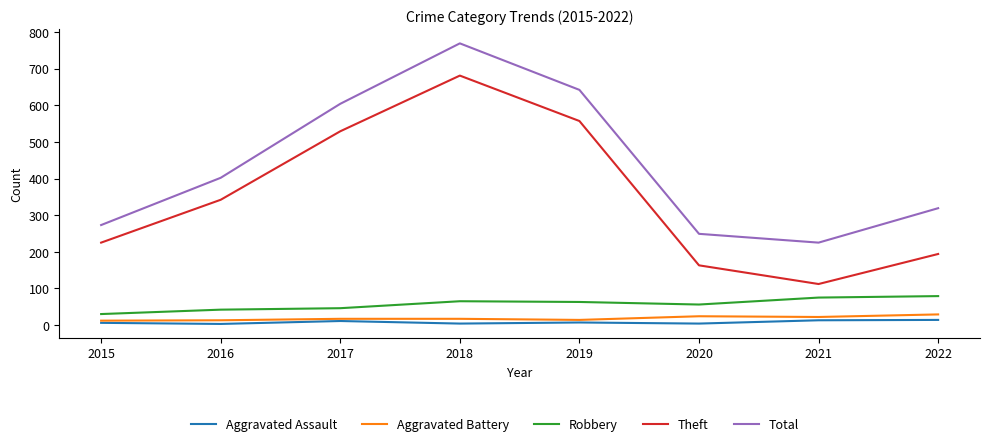

What are all the series names shown in the legend?

Aggravated Assault, Aggravated Battery, Robbery, Theft, Total